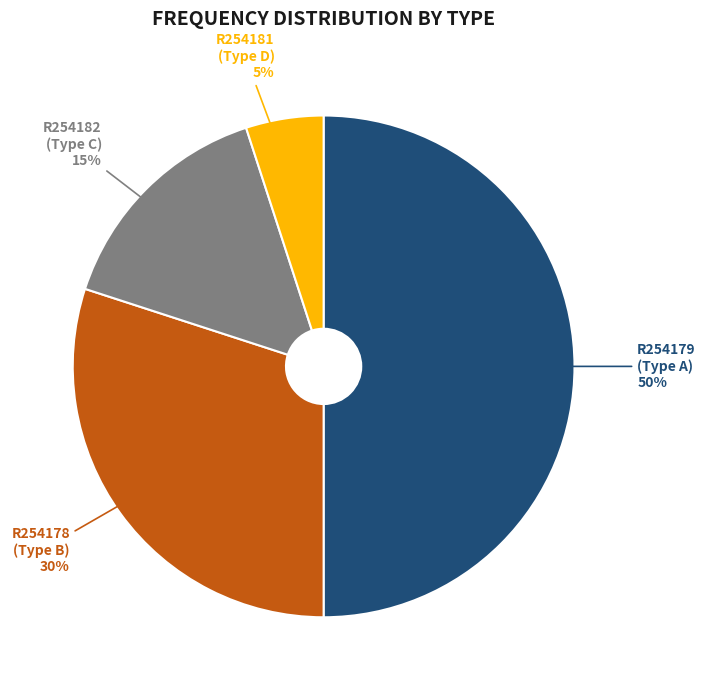

To the nearest percent, what portion does R254179 represent?

50%